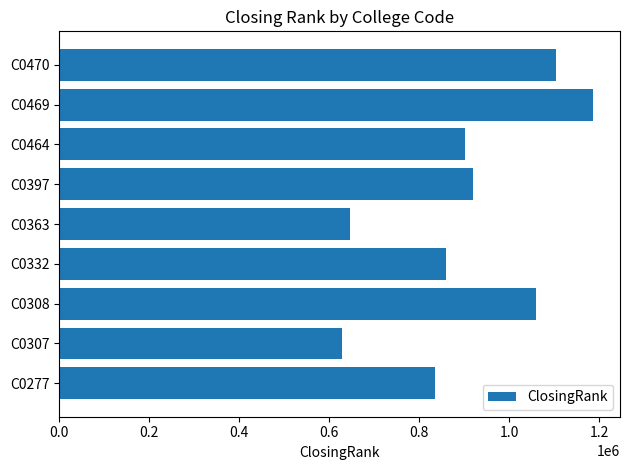

List the labels in order of value, smallest first.

C0307, C0363, C0277, C0332, C0464, C0397, C0308, C0470, C0469